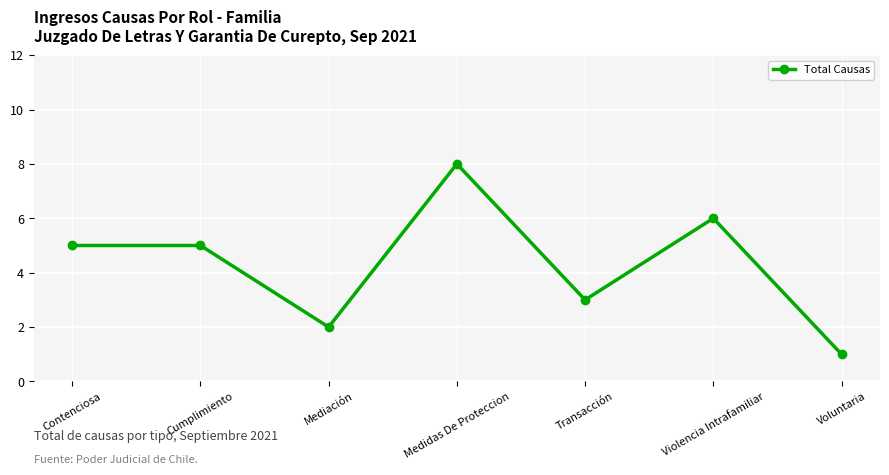

Does the chart have visible grid lines?

Yes